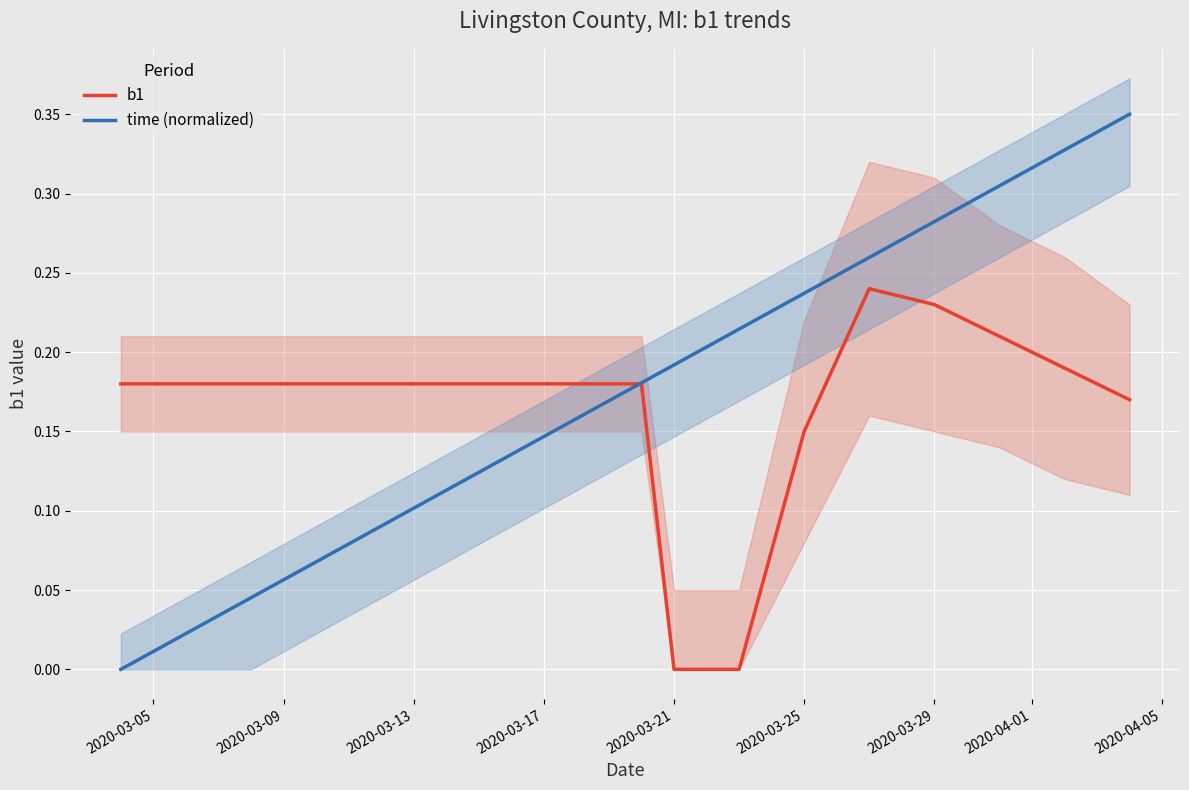

The time (normalized) series shows 0.4 at 2020-03-29. True or false?

False